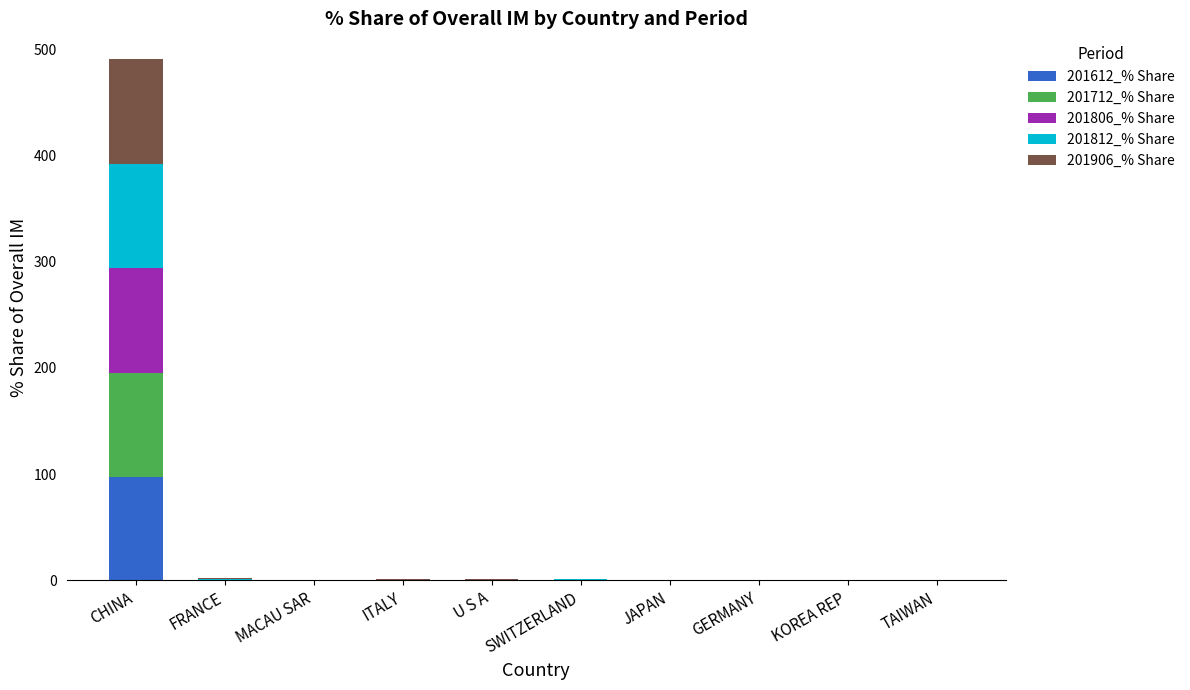

At which category is the sum across all series the highest?

CHINA